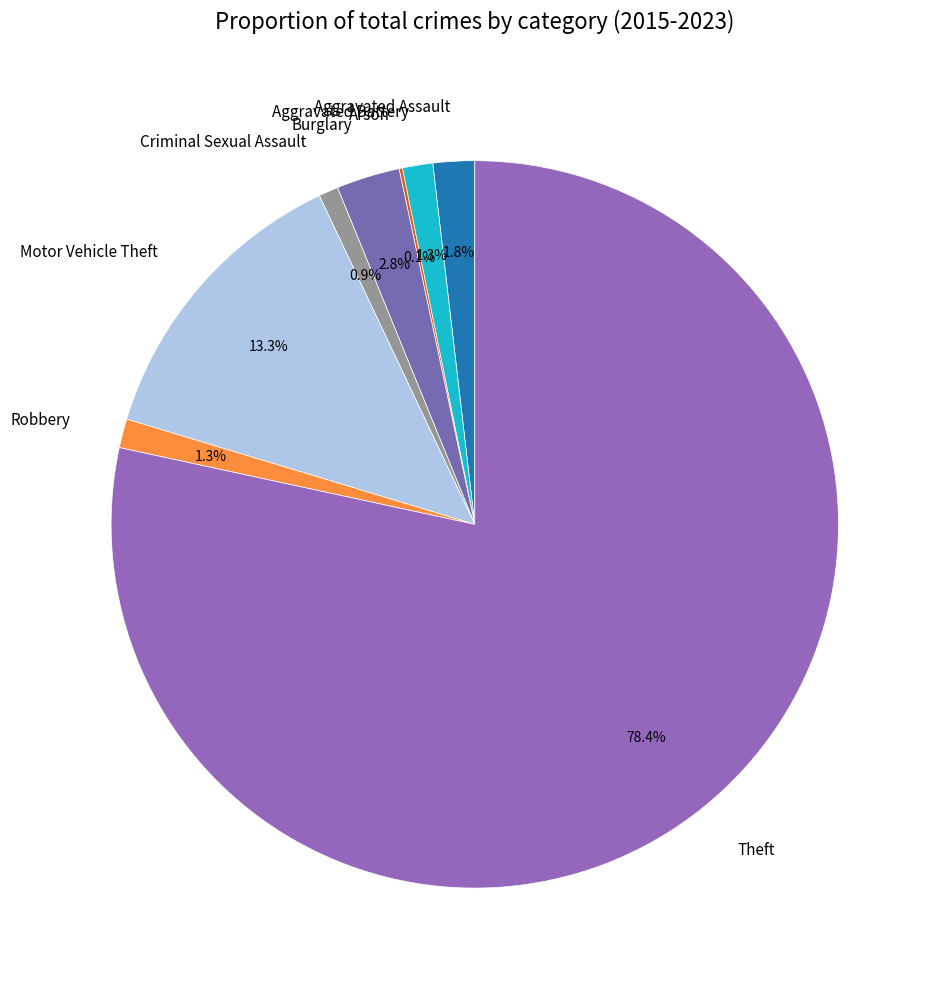

What is the largest slice in the pie chart?

Theft